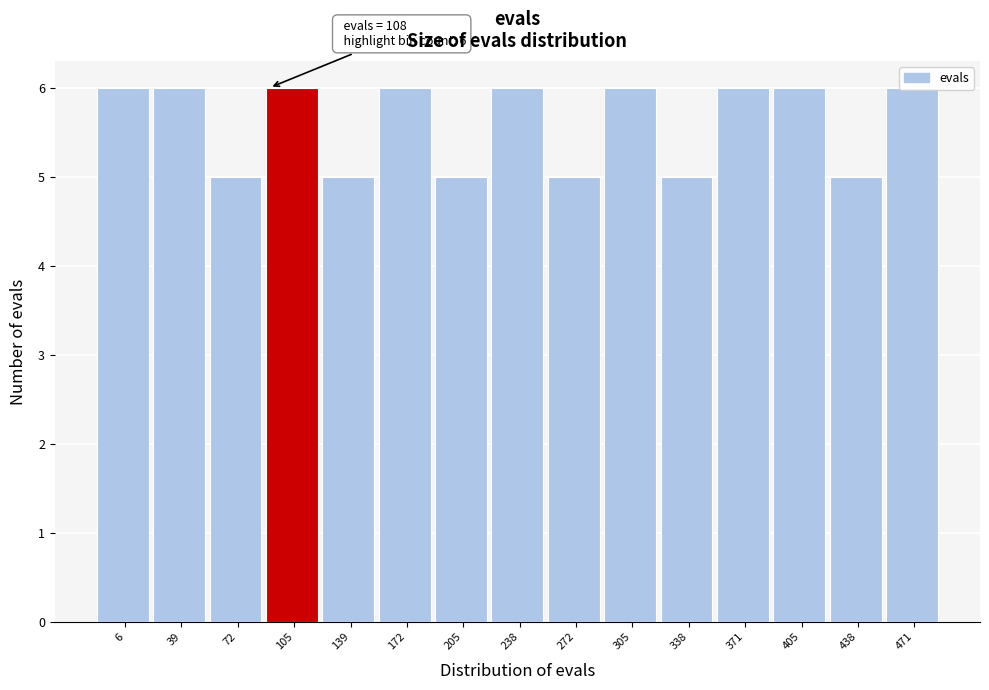

True or false: the data shows 5 at 438.

True